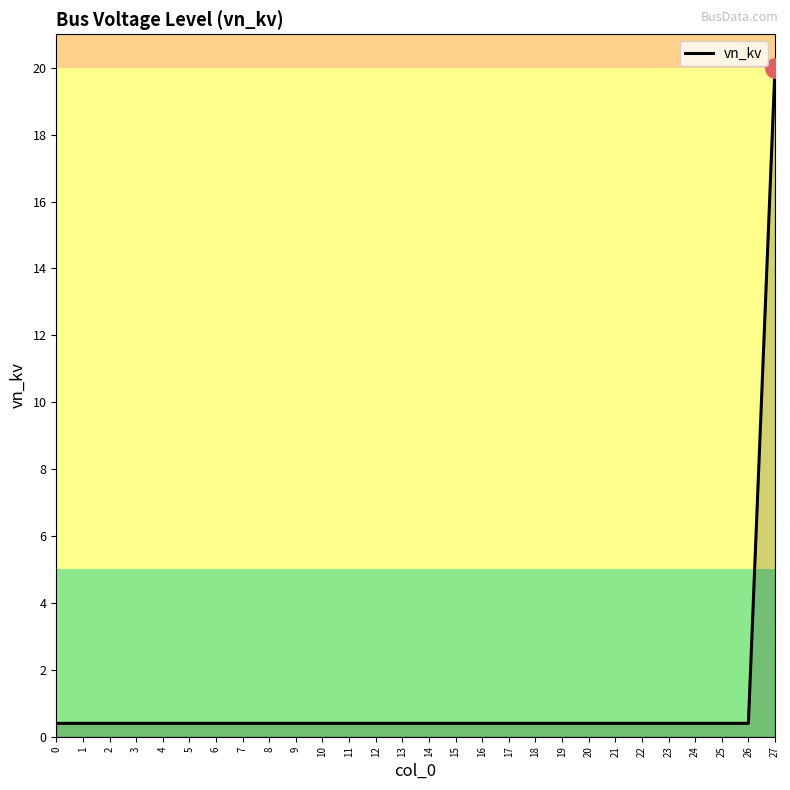

The chart shows a value of 0.4 at 12. True or false?

True